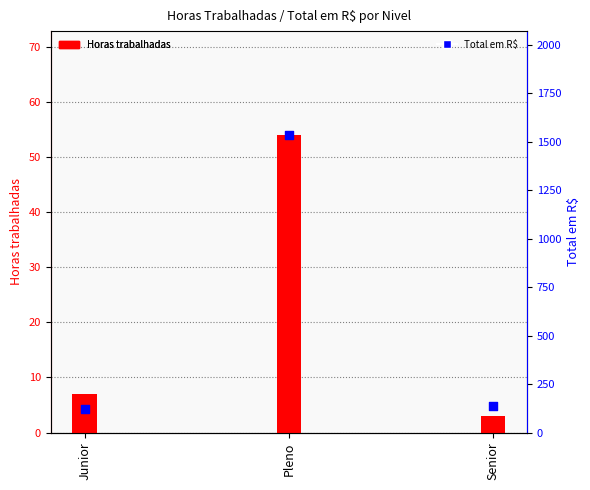

Which series contains the lowest Y value?

Horas trabalhadas